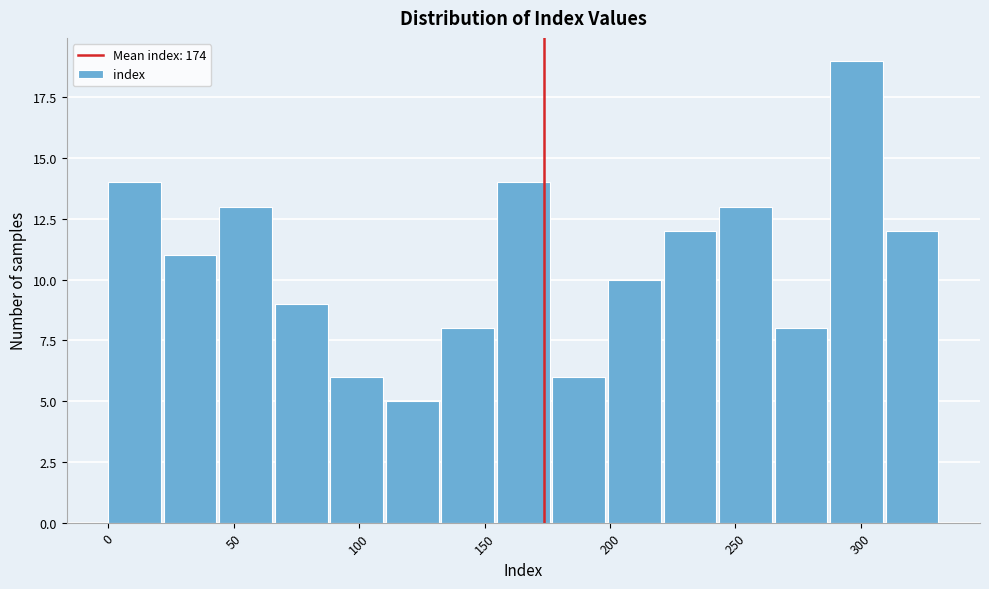

What is the height of the bar covering 20 to 45 on the x-axis? Neither the bar edges nor the heights are printed on the chart, so give them approximately, as read against the axes.

11